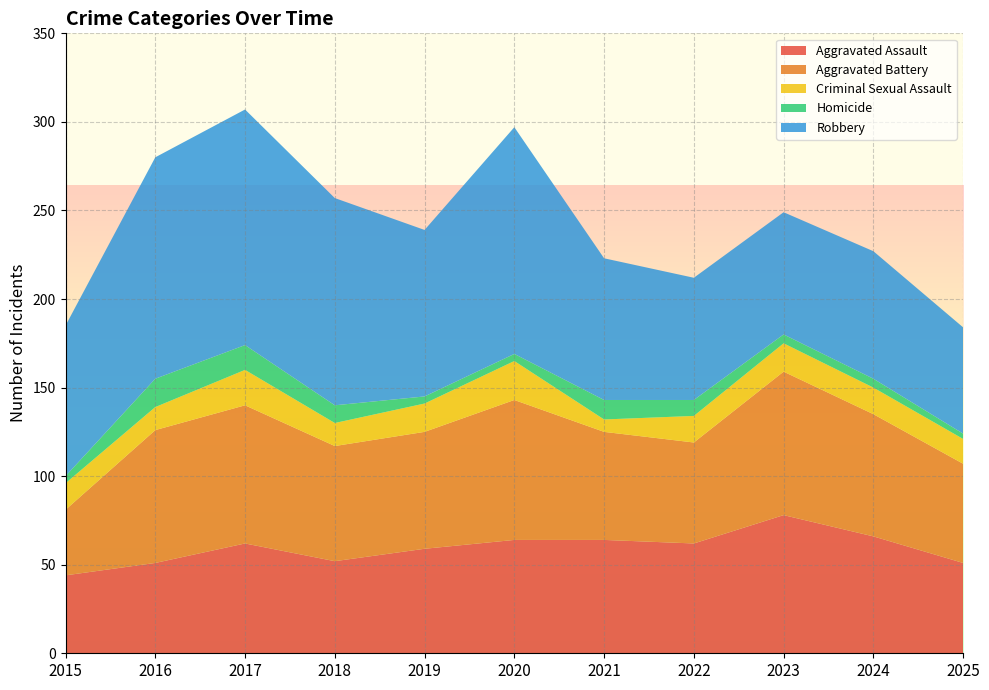

Reading left to right, list all the values displayed in this chart.

Aggravated Assault: 2015=44	2016=51	2017=62	2018=52	2019=59	2020=64	2021=64	2022=62	2023=78	2024=66	2025=51
Aggravated Battery: 2015=37	2016=75	2017=78	2018=65	2019=66	2020=79	2021=61	2022=57	2023=81	2024=69	2025=56
Criminal Sexual Assault: 2015=15	2016=13	2017=20	2018=13	2019=16	2020=22	2021=7	2022=15	2023=16	2024=15	2025=14
Homicide: 2015=4	2016=16	2017=14	2018=10	2019=4	2020=4	2021=11	2022=9	2023=5	2024=5	2025=3
Robbery: 2015=85	2016=125	2017=133	2018=117	2019=94	2020=128	2021=80	2022=69	2023=69	2024=72	2025=60